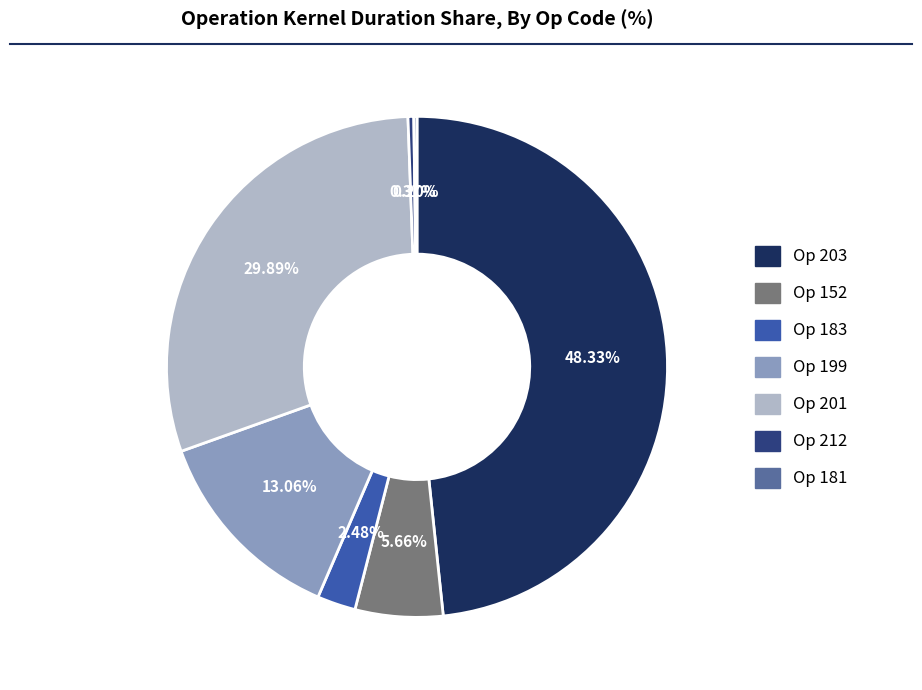

Does any single category account for the majority?

No